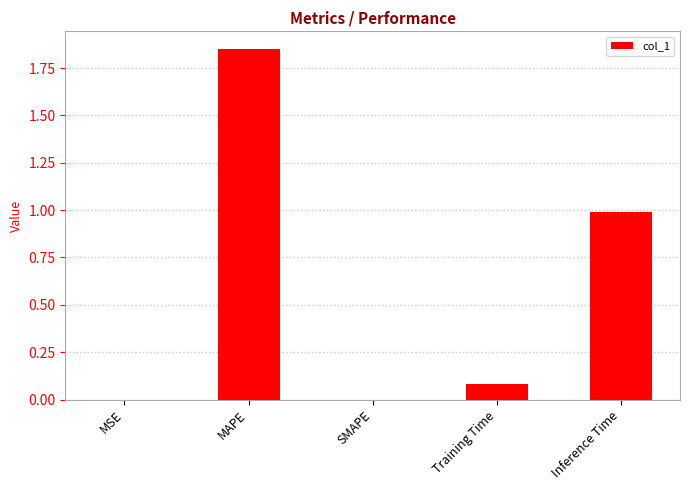

At which category does the chart reach its peak across all series?

MAPE